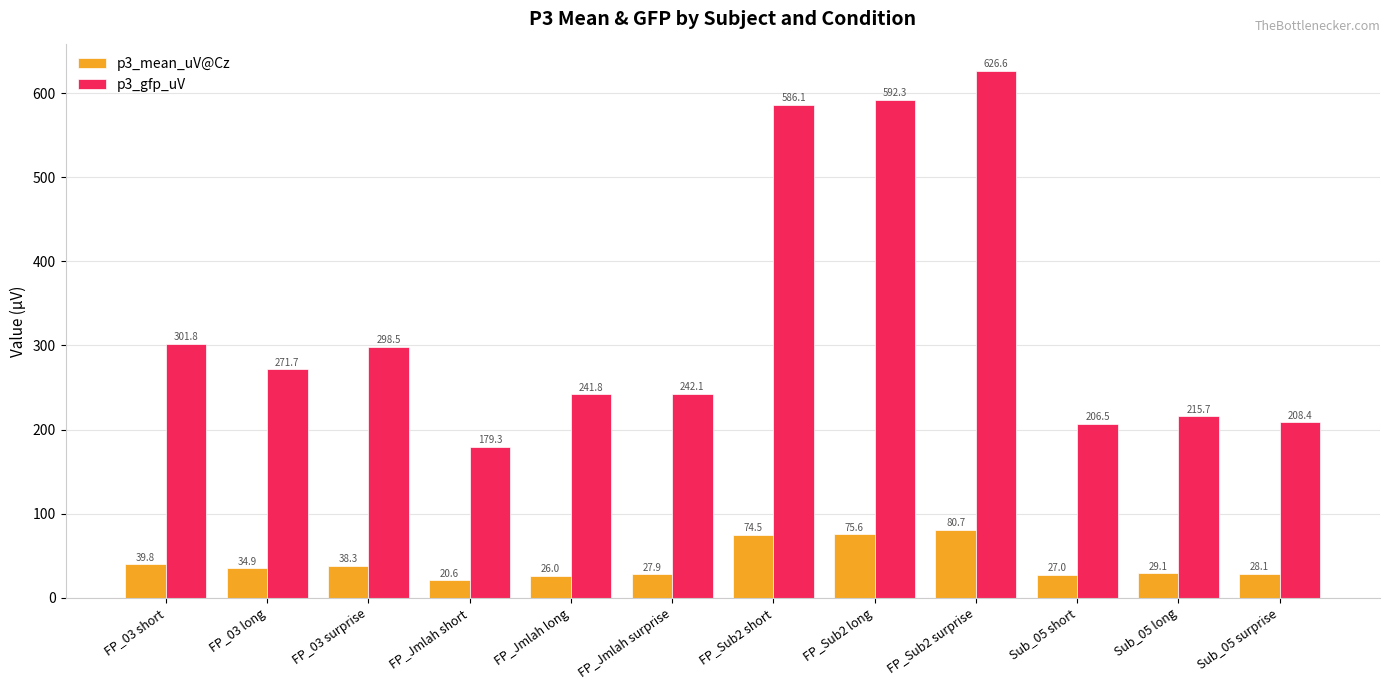

At which category does the chart reach its minimum across all series?

FP_Jmlah short